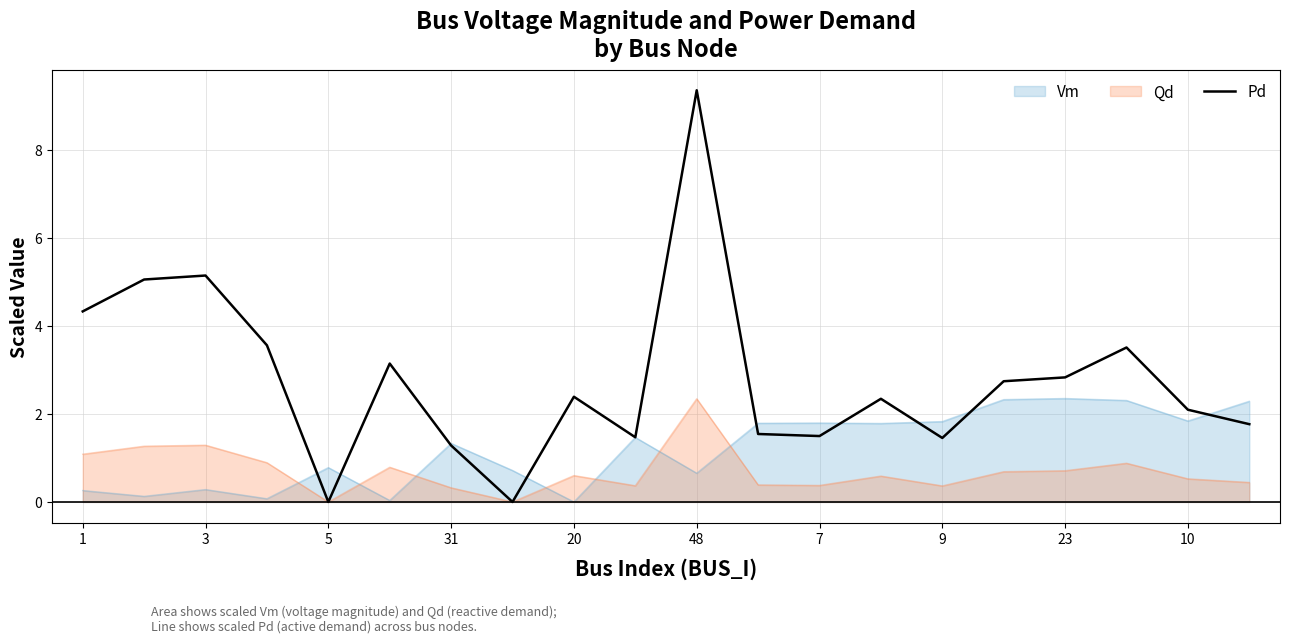

What is the greatest value displayed?

9.3